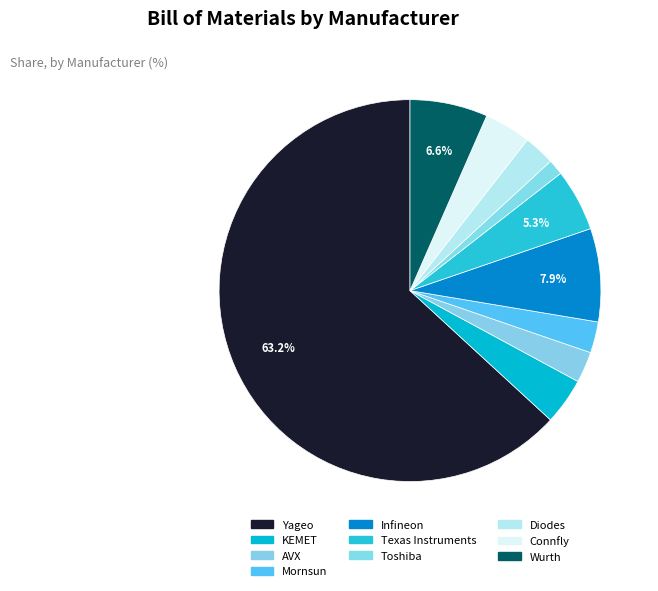

True or false: AVX accounts for 12% of the total.

False